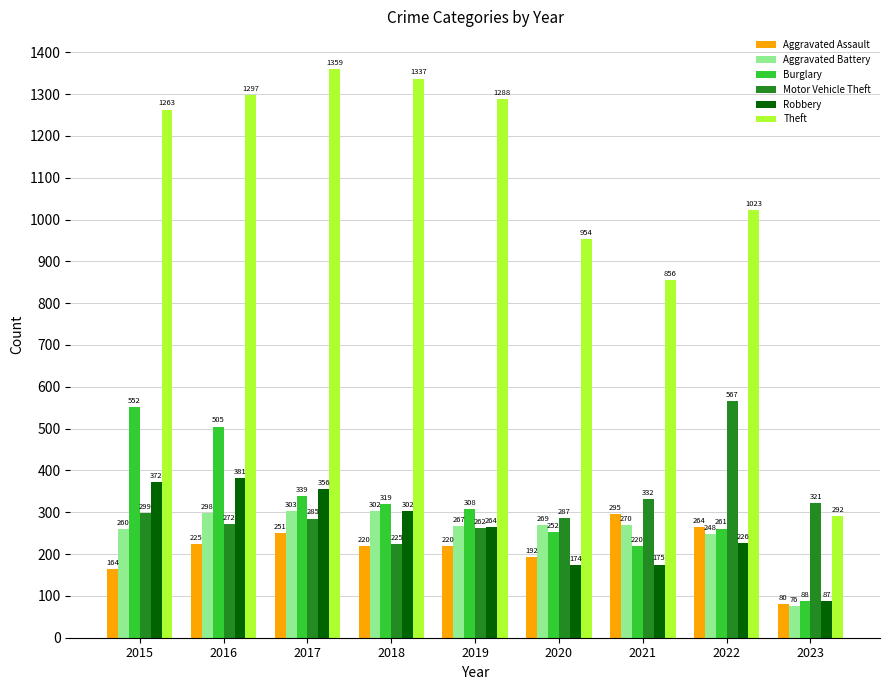

How many data points in Motor Vehicle Theft are less than 287?

4